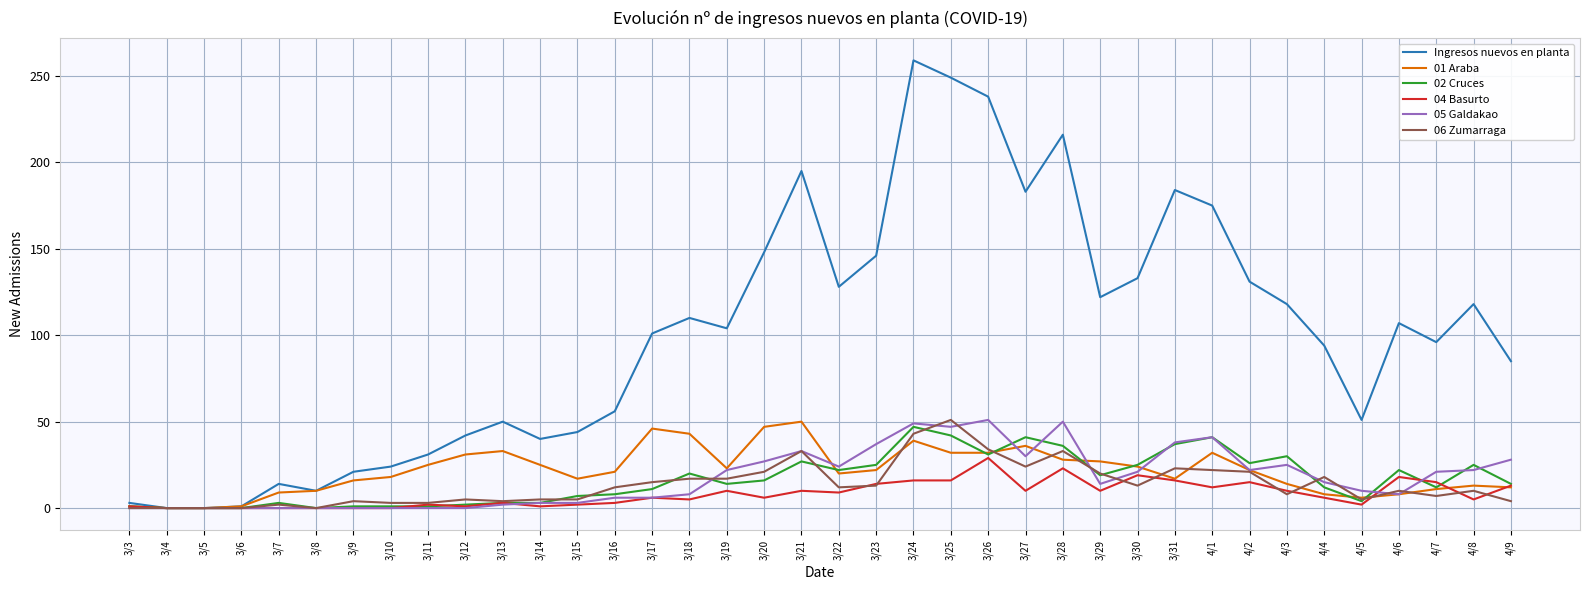

At which category does the chart reach its peak across all series?

3/24